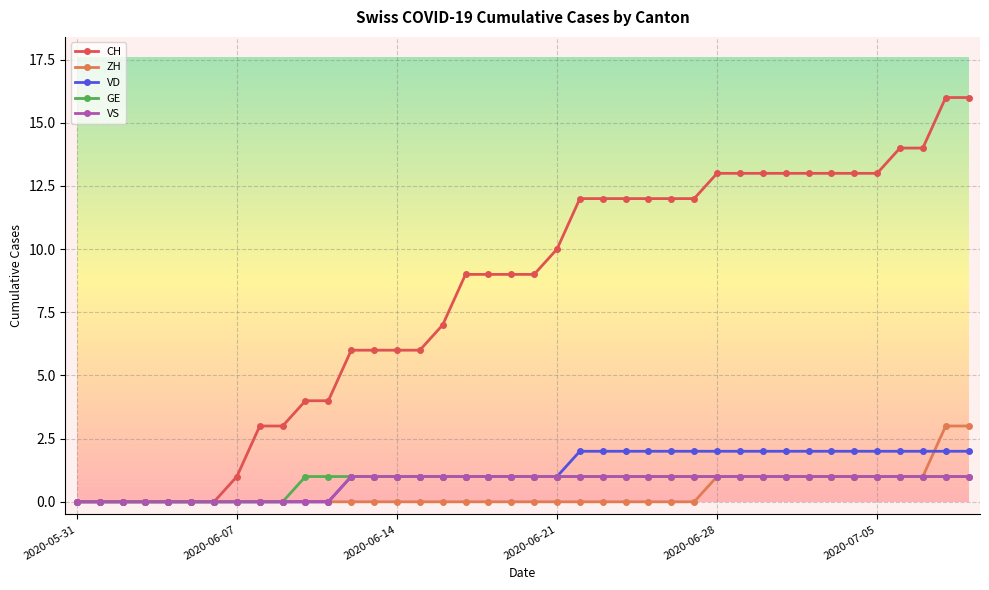

Which series has the largest total across all categories?

CH